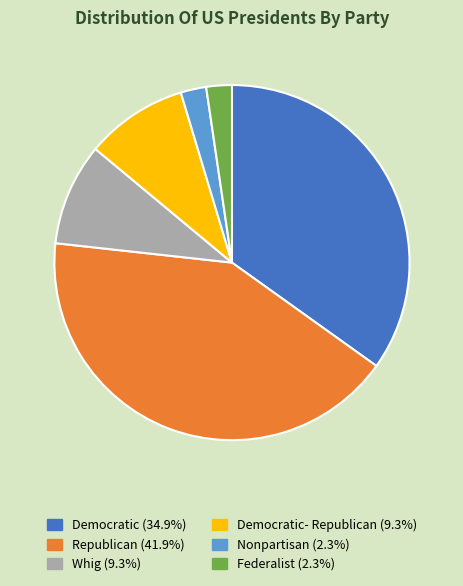

Is there any slice that represents more than half of the pie?

No